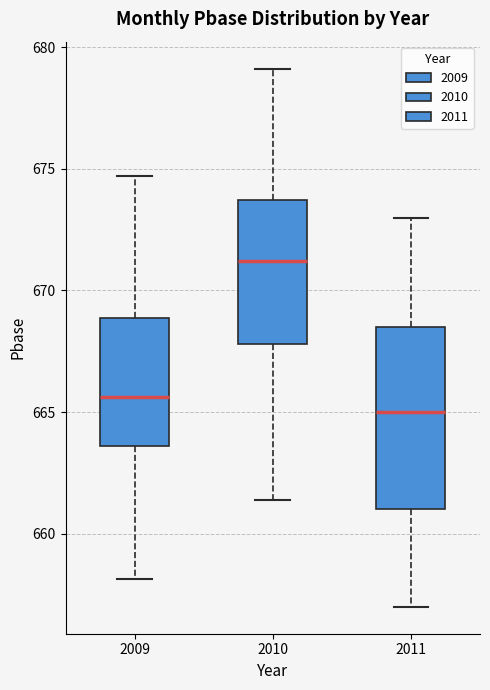

Where does the upper whisker of the box at x = 2010 end on the y-axis? The values are not printed on the chart, so give them approximately, as read against the axis.

679.0